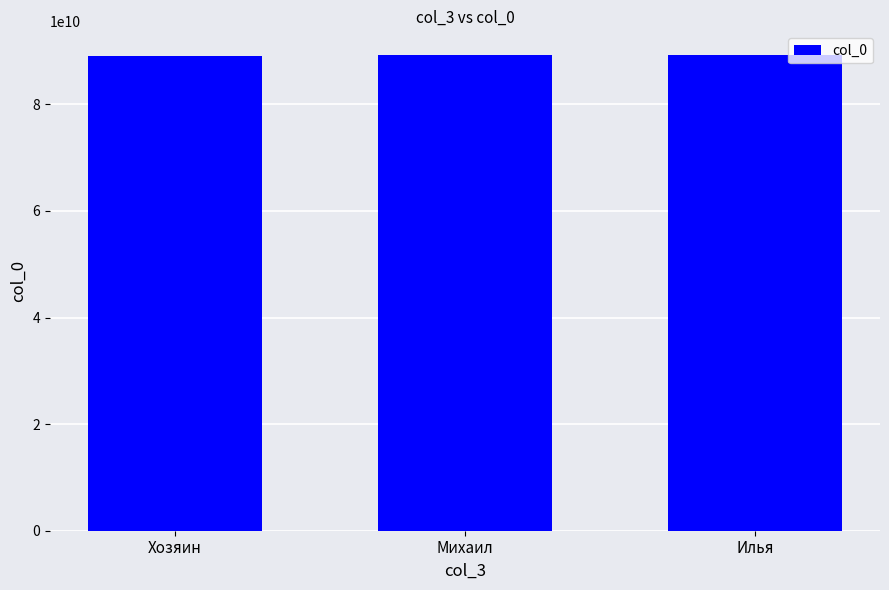

At which label is the value closest to 89145742033?

Михаил